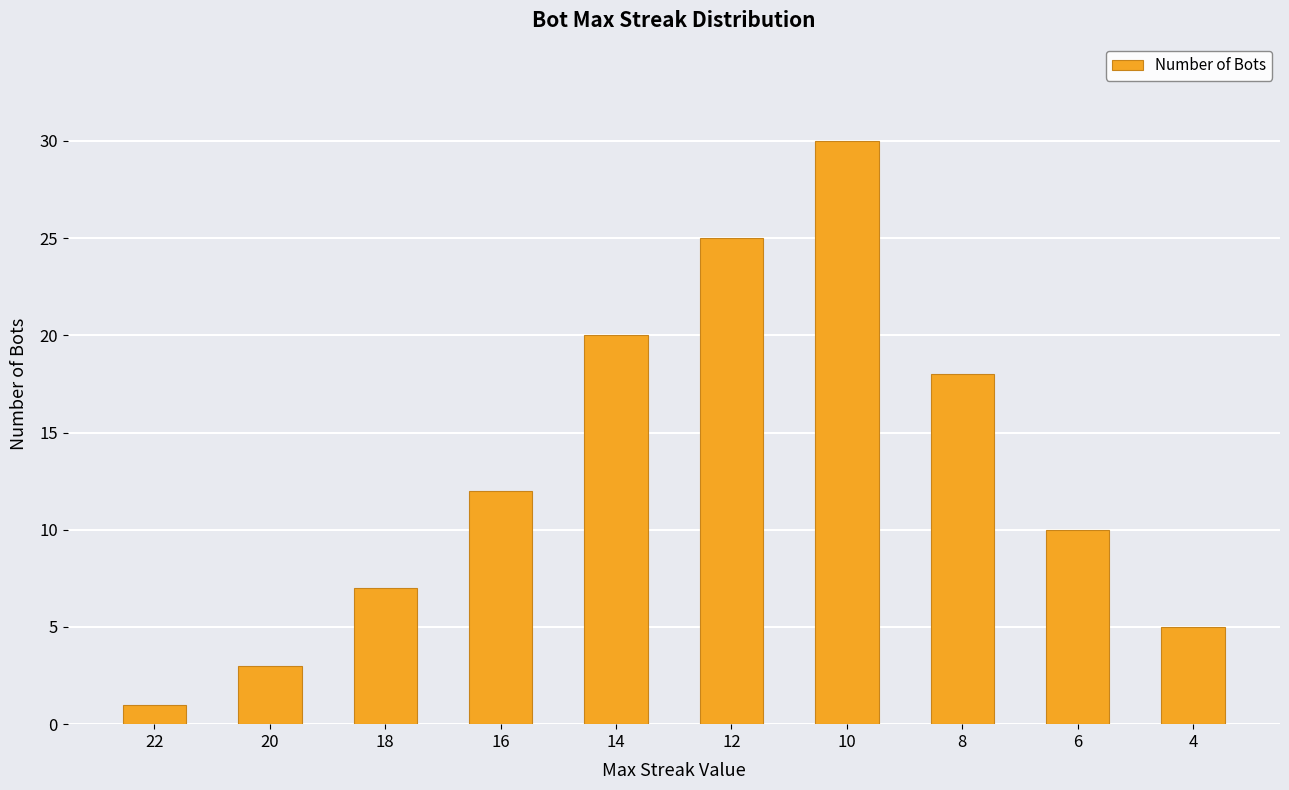

Reading left to right, extract all data points from this chart.

22=1	20=3	18=7	16=12	14=20	12=25	10=30	8=18	6=10	4=5